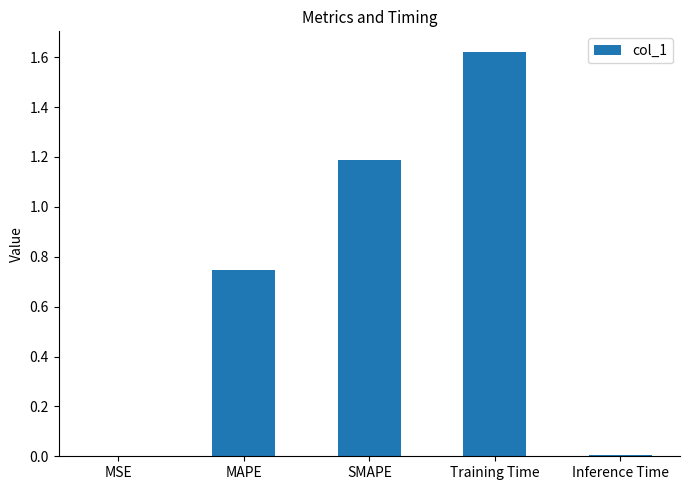

What is the sum of all values?

3.6